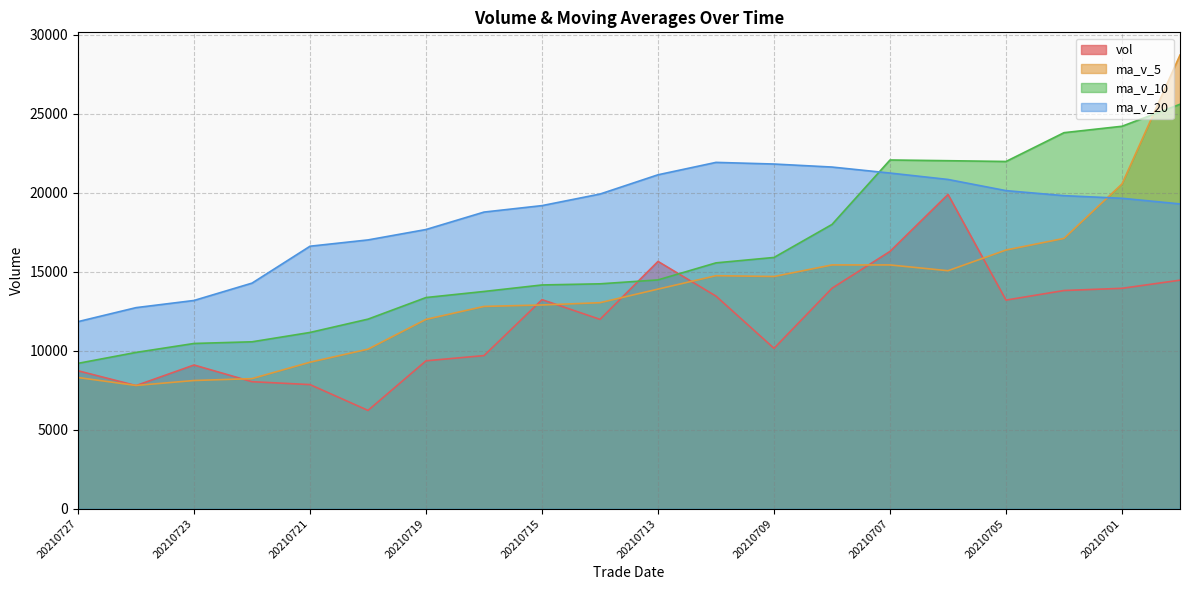

What is the difference between the highest and lowest values at 20210716?

9080.3